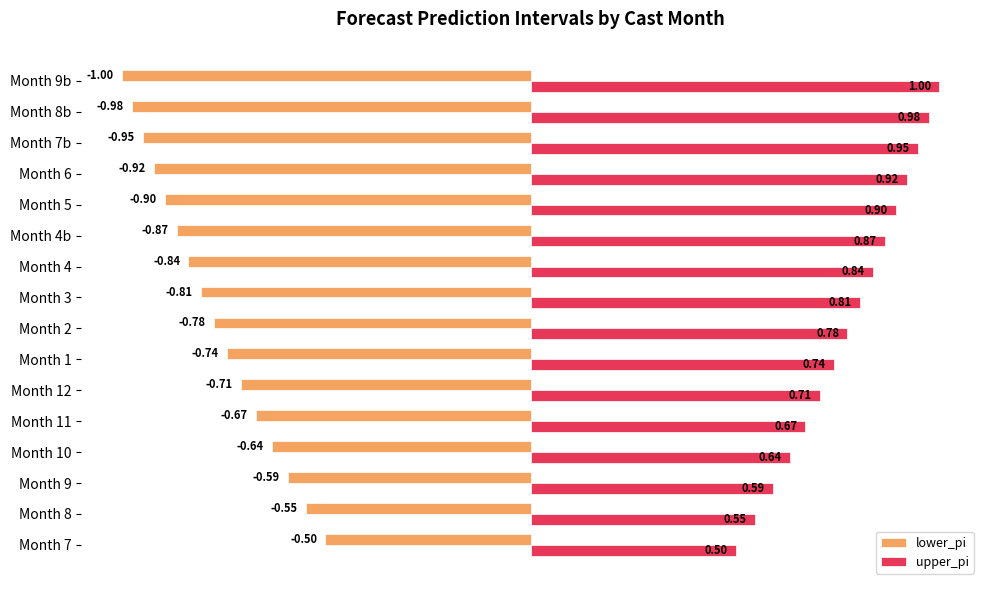

Which series has the largest total across all categories?

upper_pi